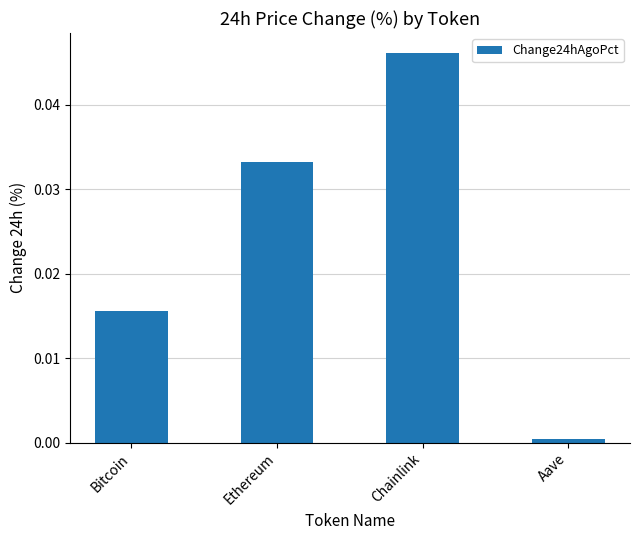

What position from the right is Aave?

1